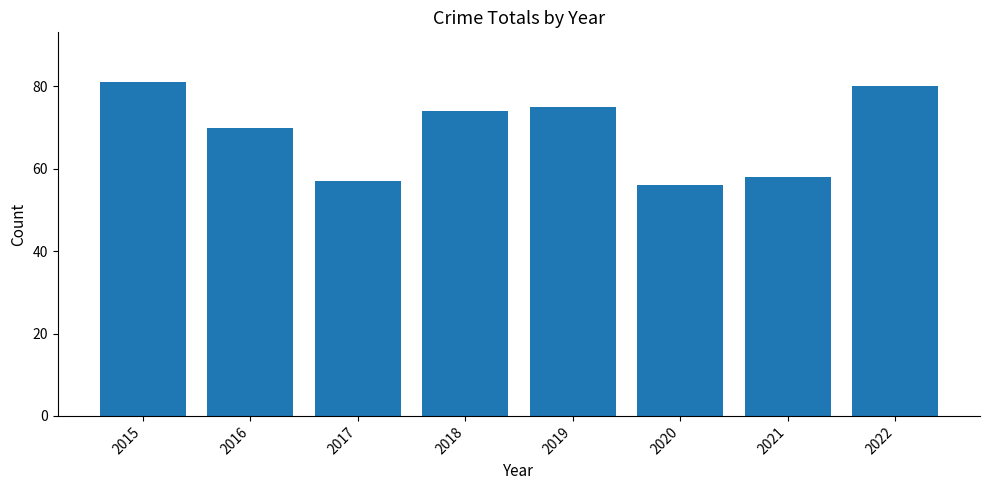

What is the approximate value at 2019, to the nearest 10?

80